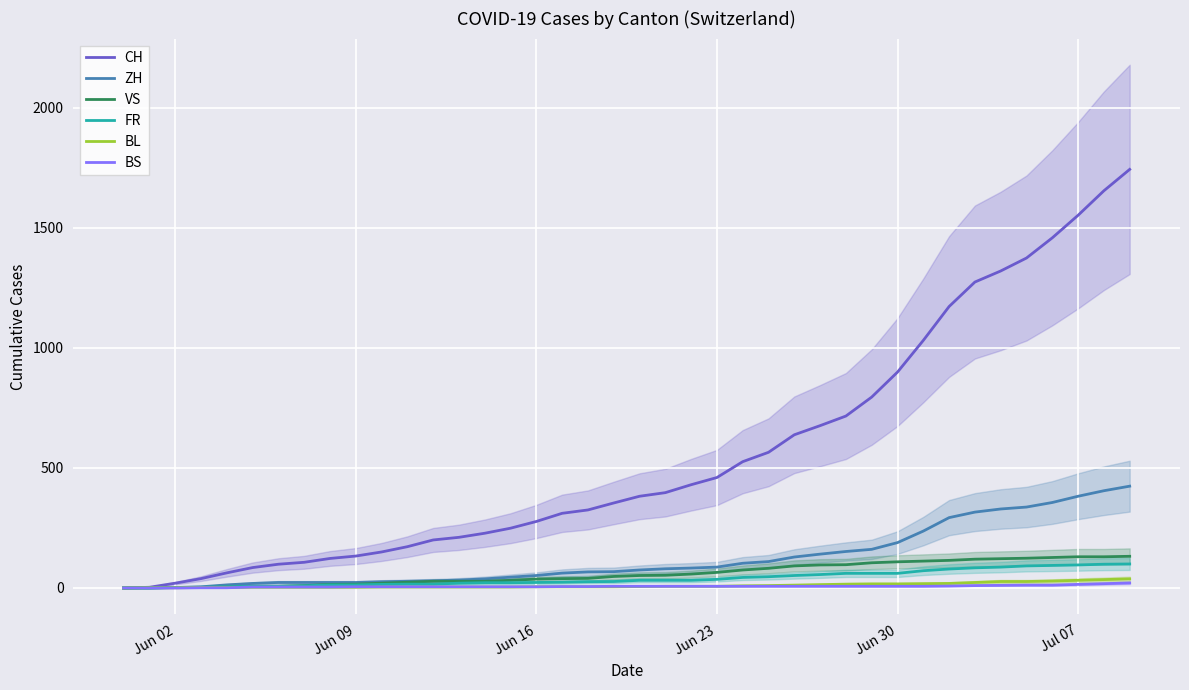

True or false: VS has more than 2 points higher than both neighbors.

False